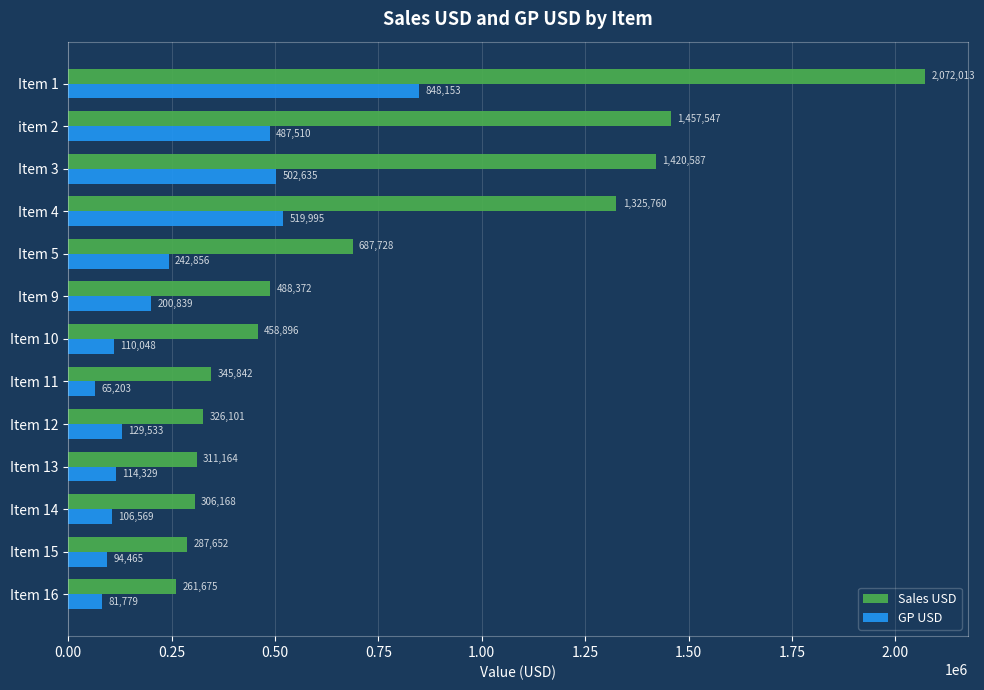

Is the value of Sales USD at Item 9 greater than the value of GP USD at Item 9?

Yes